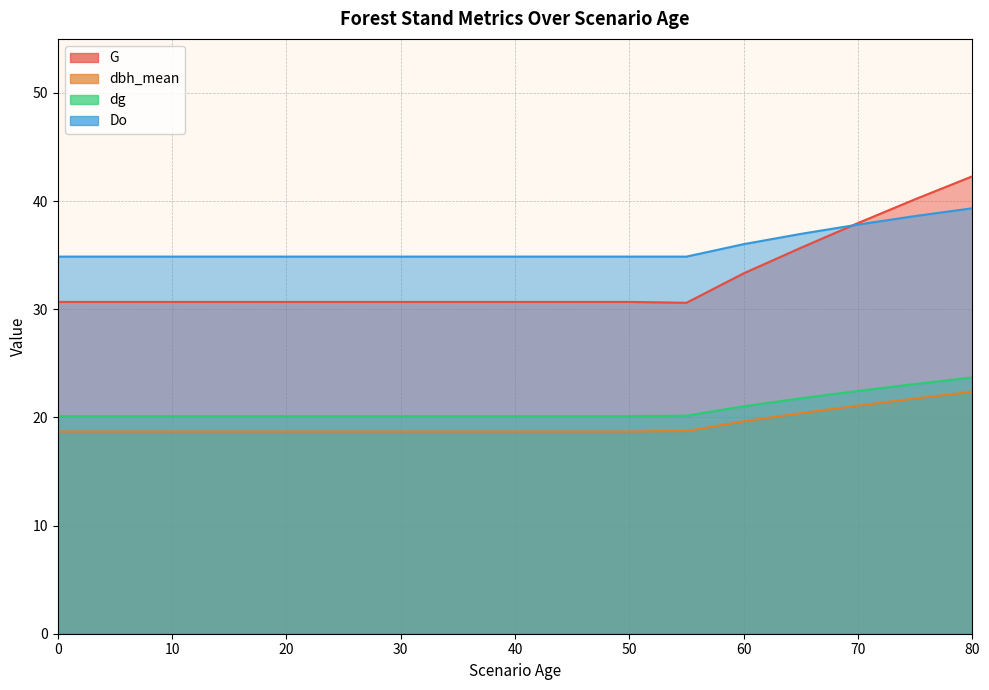

What is the greatest value displayed?

42.3